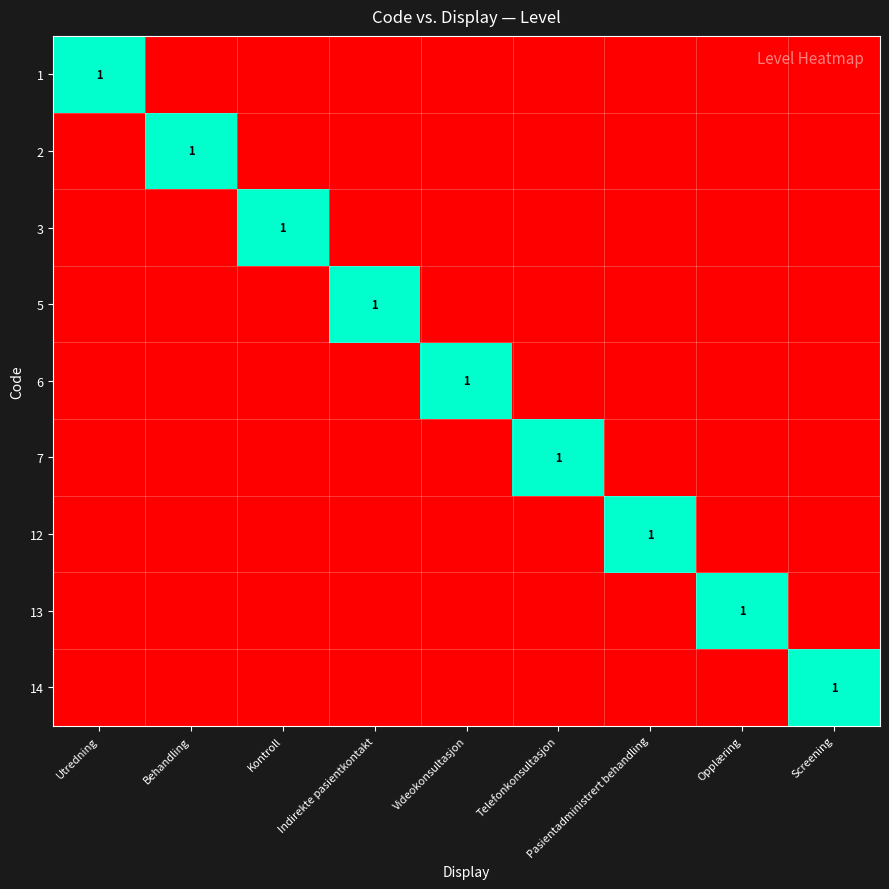

Count the 5 values in the range 0 to 1.

9